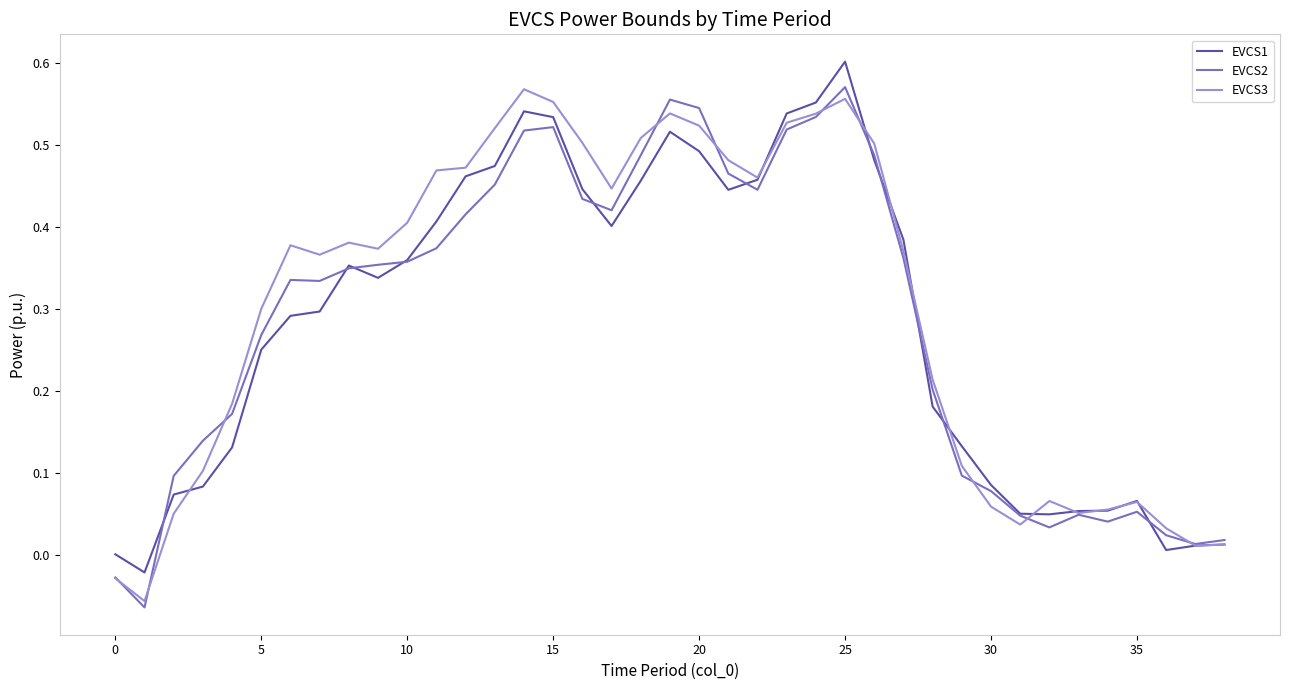

In EVCS3, how many points are lower than both neighbors (excluding endpoints)?

8